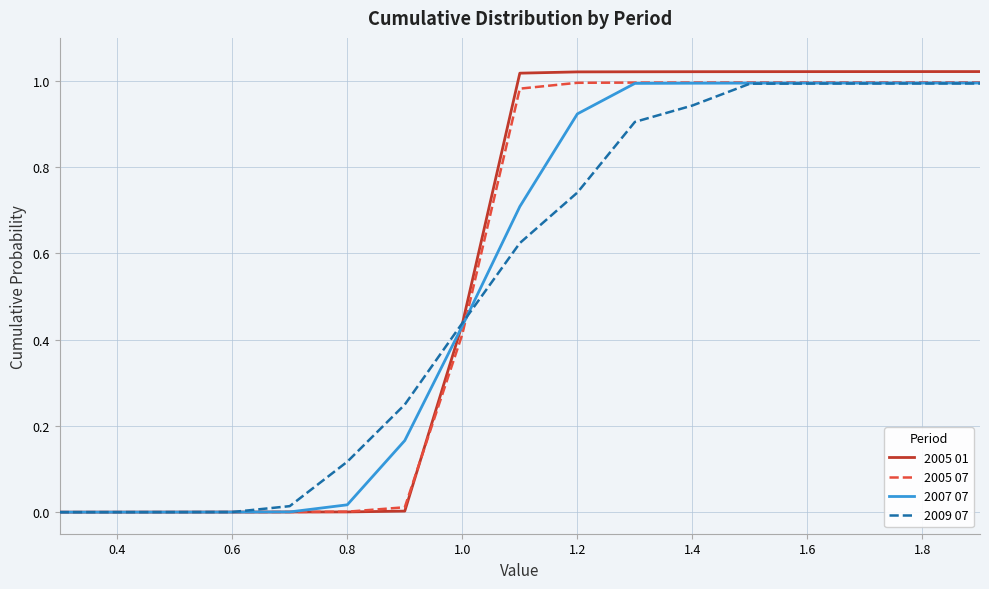

Which series has the largest range (max minus min)?

2005 01